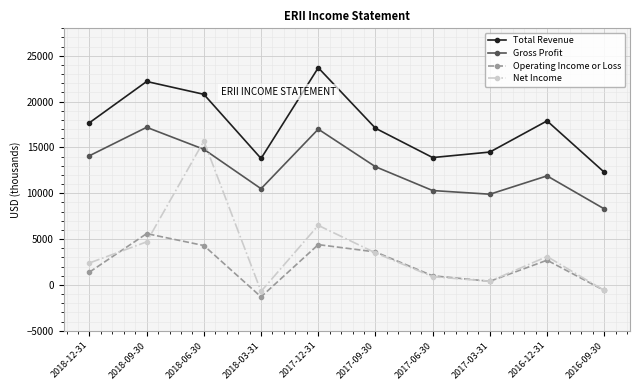

What is the sum of all Gross Profit values?

126900